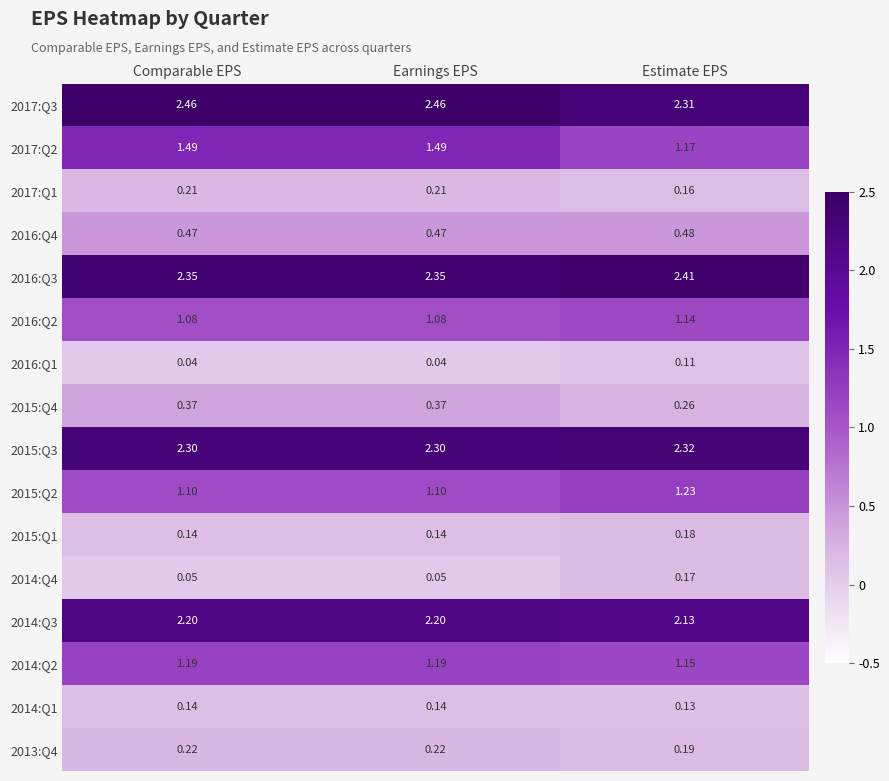

Where is 2015:Q4 nearest to the value 0?

Estimate EPS